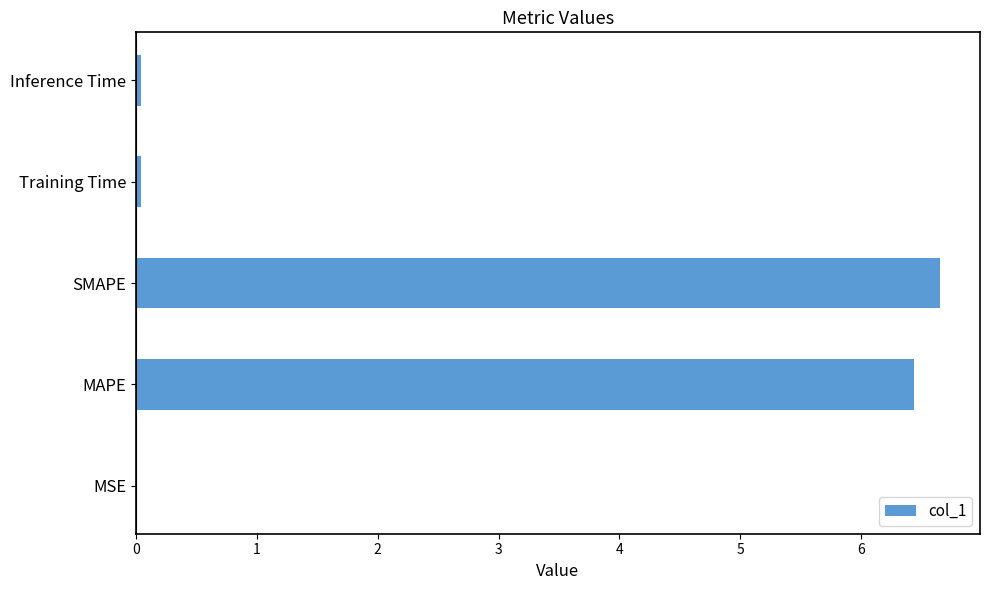

What is the approximate value at MAPE?

6.4